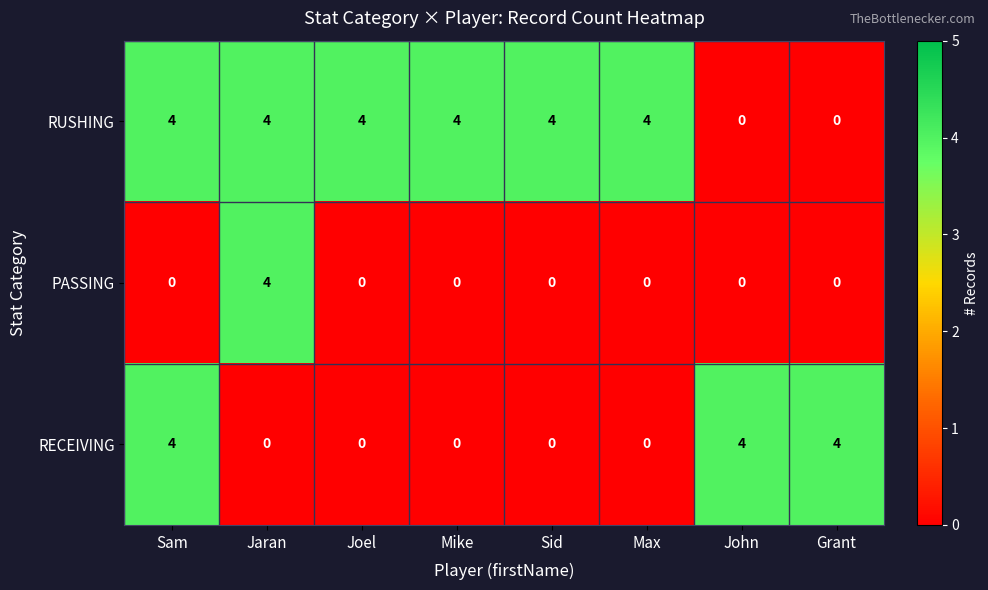

Rank the series by their average value, from lowest to highest.

PASSING, RECEIVING, RUSHING